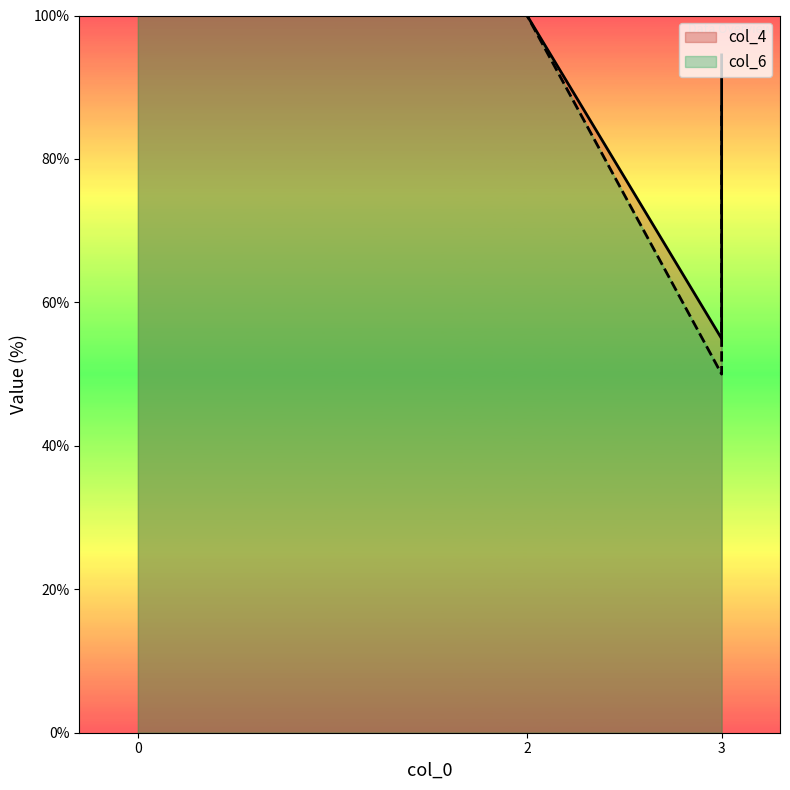

True or false: col_6 and col_4 intersect in this chart.

False